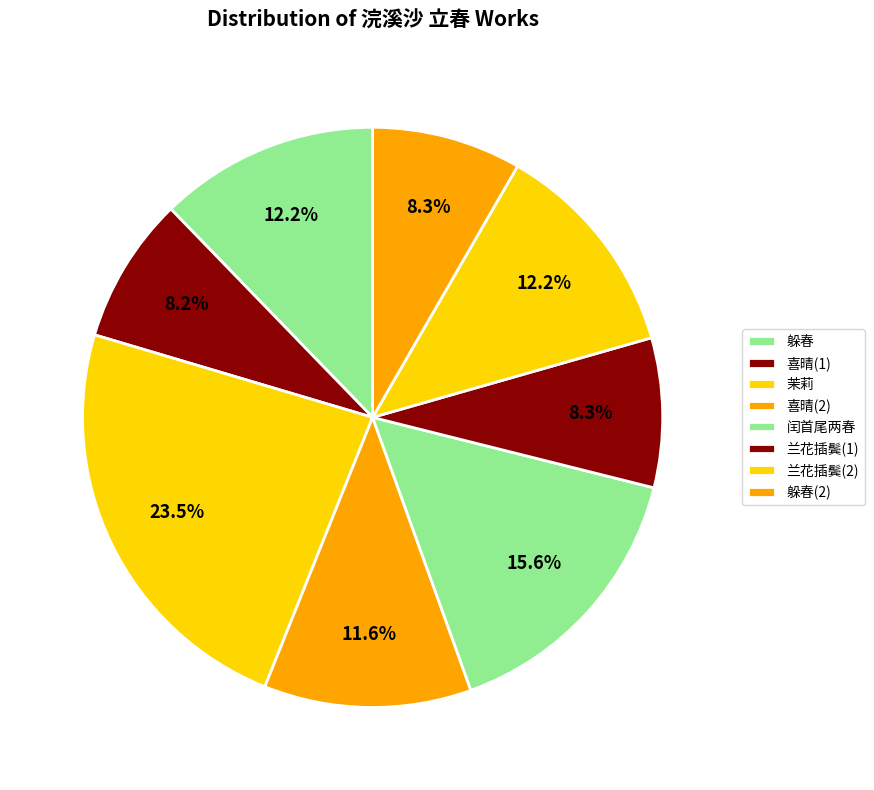

How many slices are in this pie chart?

8